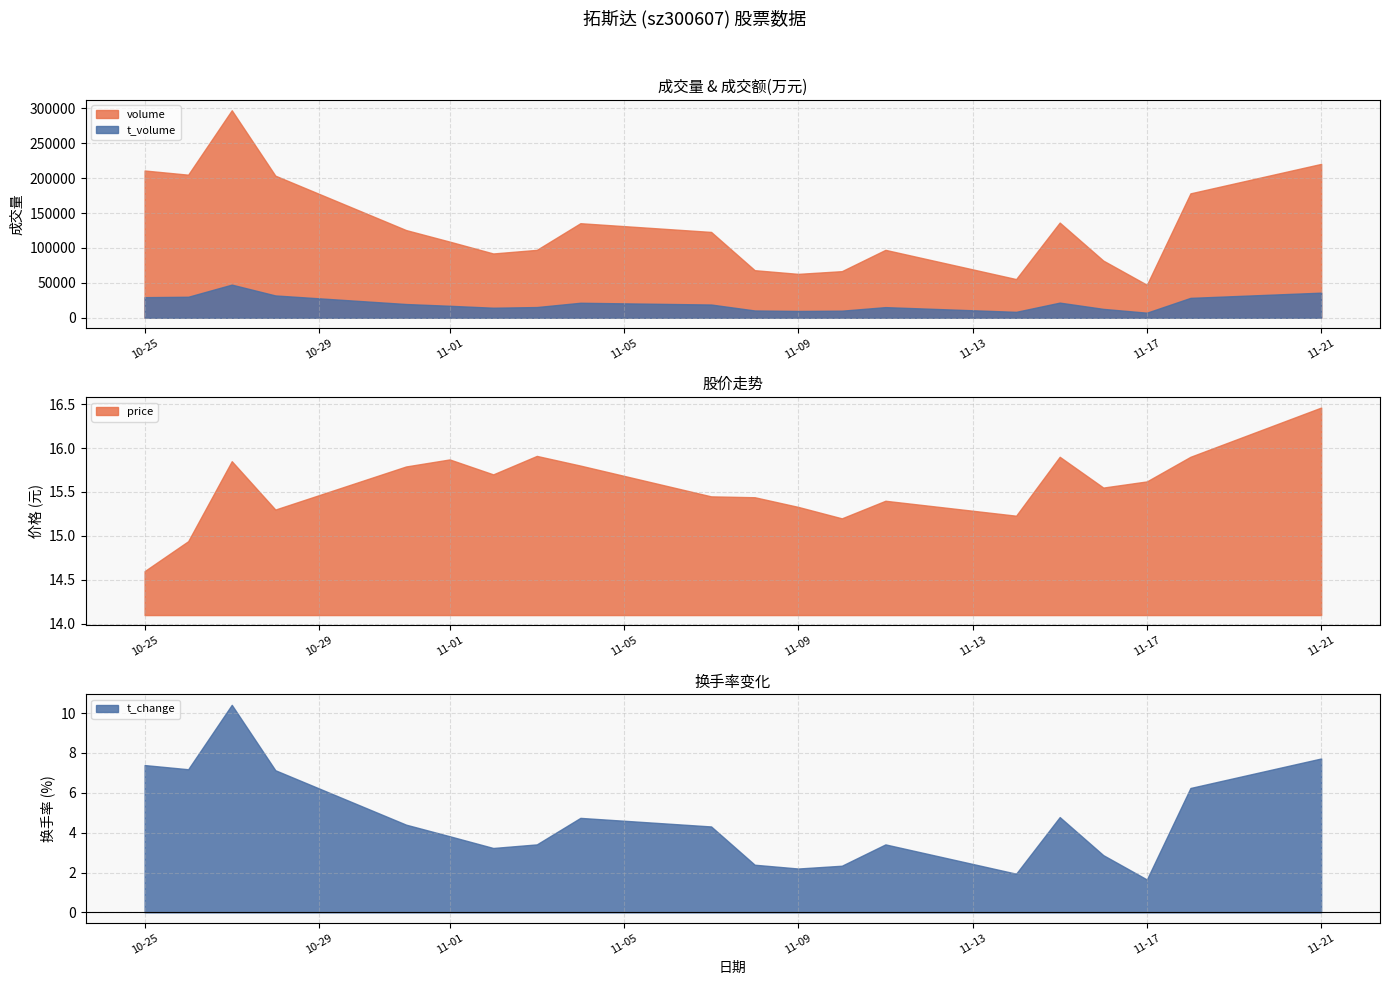

True or false: price has more than 0 interior local peaks.

True